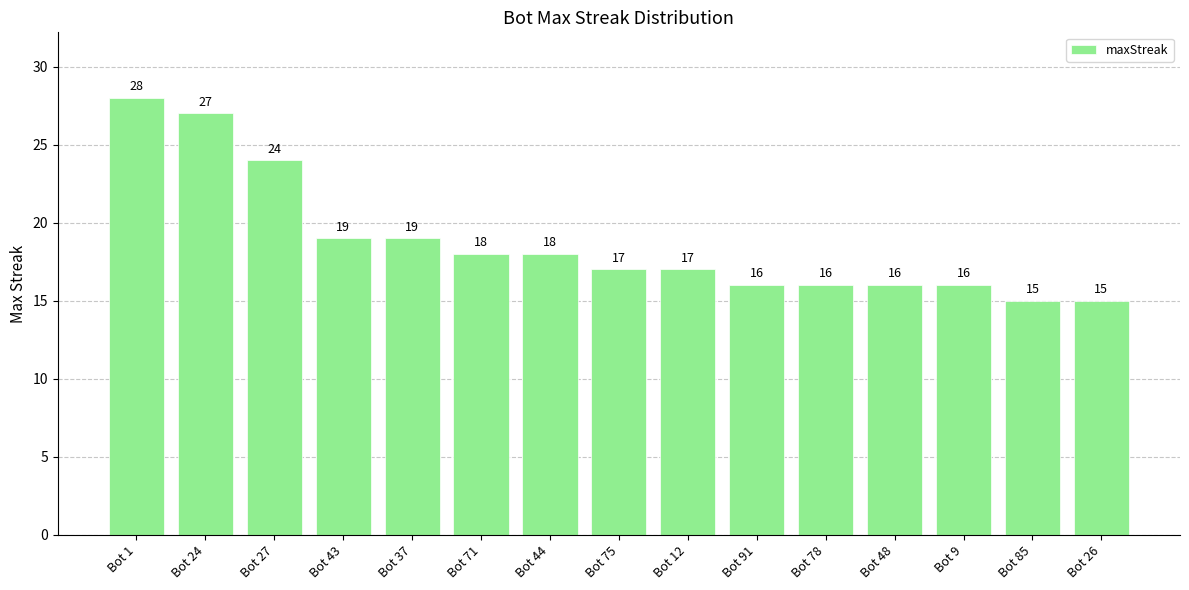

What is the sum of the values at Bot 9 and Bot 43?

35